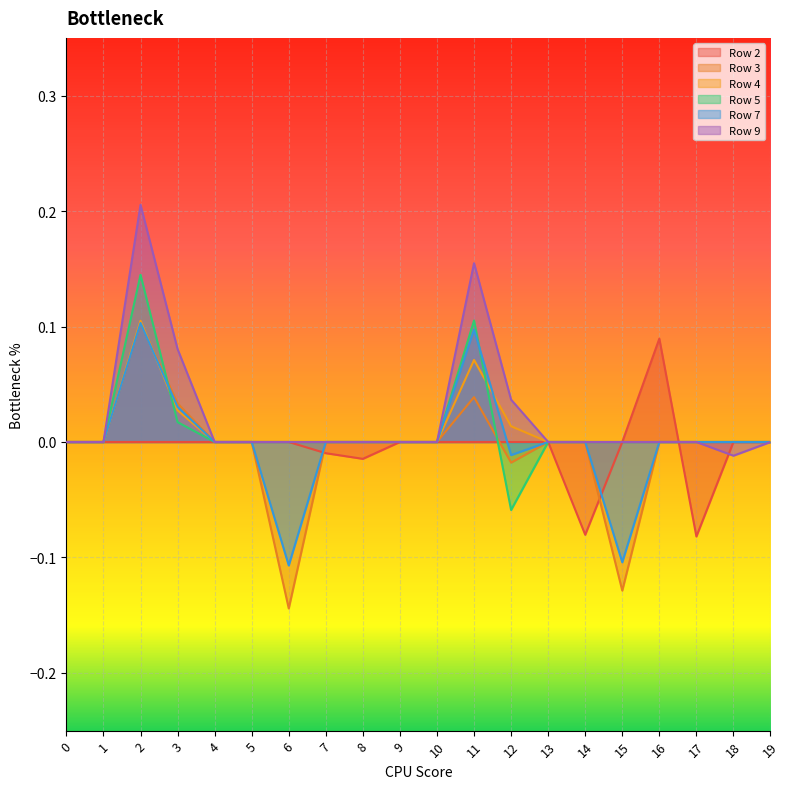

What are all the series names shown in the legend?

Row 2, Row 3, Row 4, Row 5, Row 7, Row 9